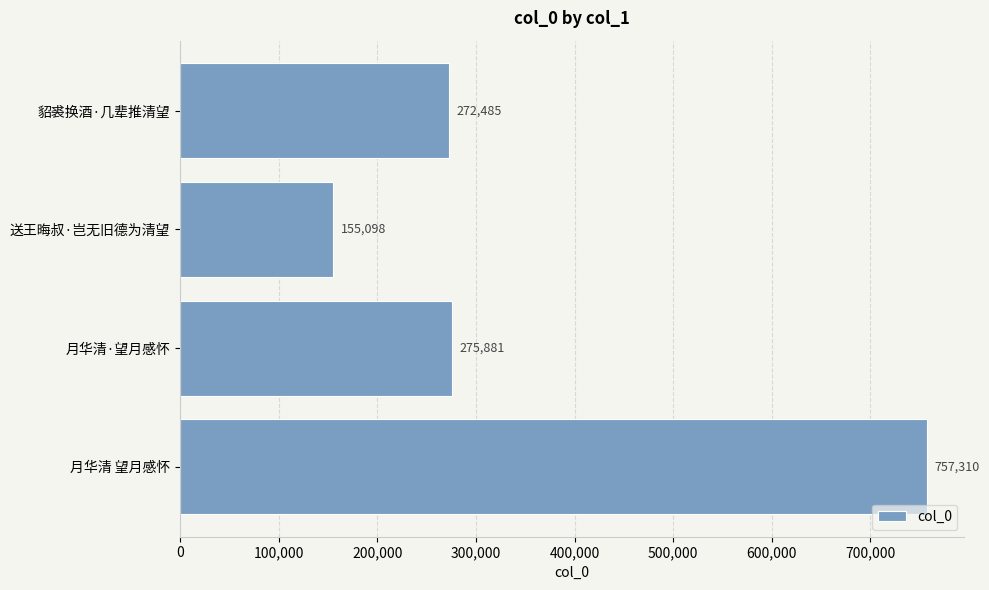

Which label corresponds to the largest value in the chart?

月华清 望月感怀